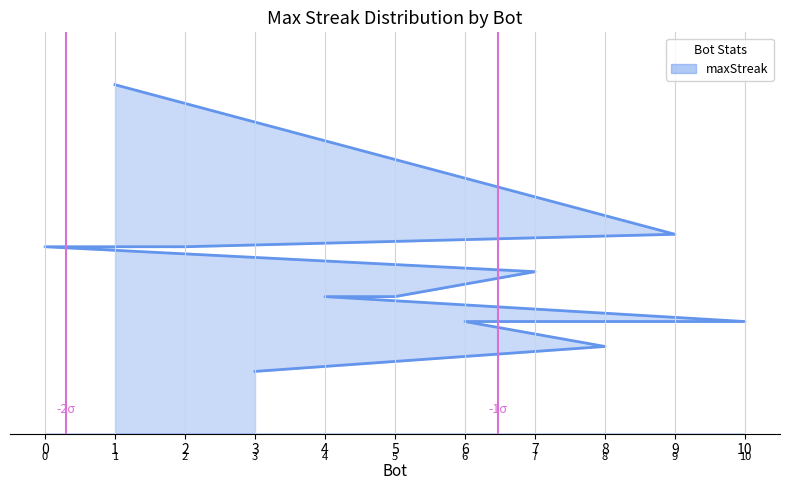

Reading left to right, transcribe all the data shown in this chart.

1=28	9=16	2=15	0=15	7=13	5=11	4=11	10=9	6=9	8=7	3=5